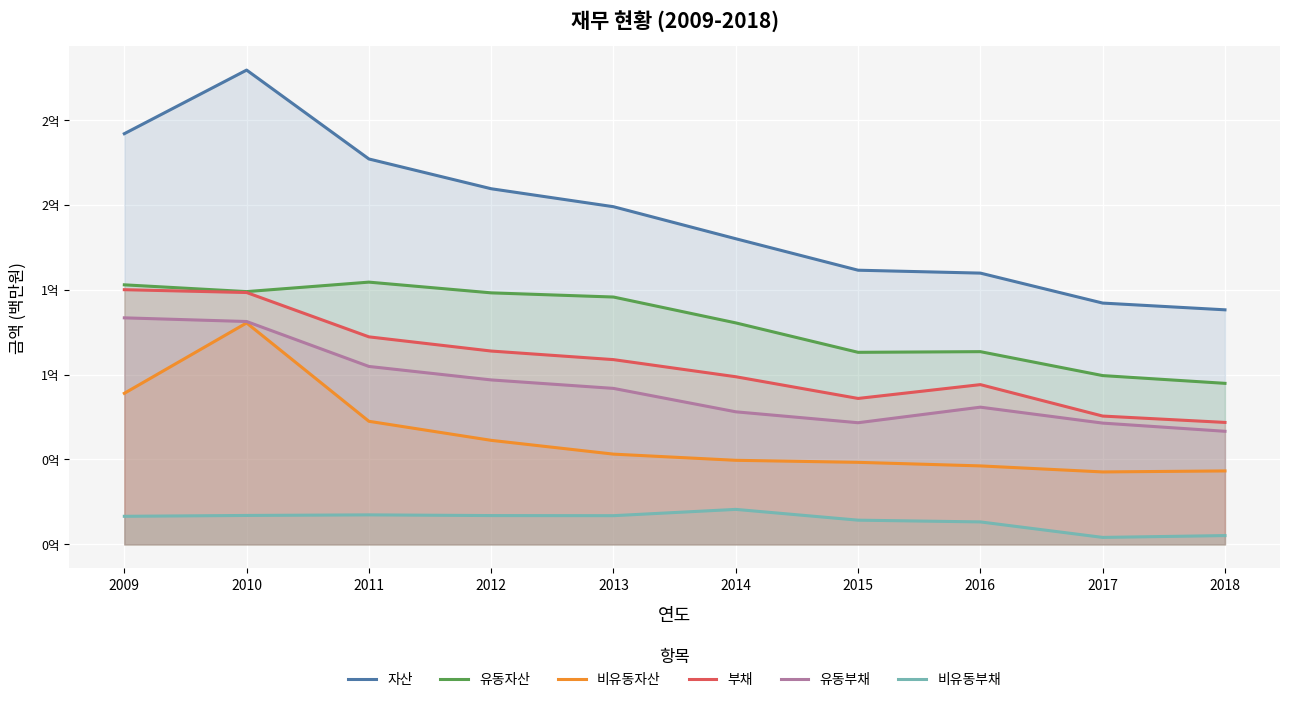

True or false: 비유동부채 and 부채 cross at least once.

False